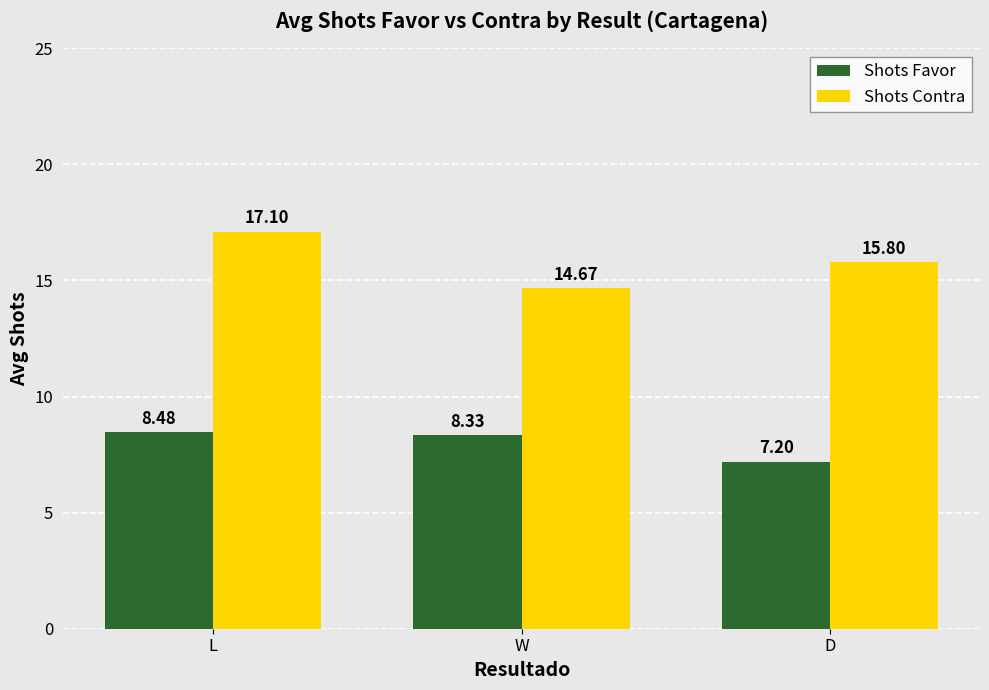

What is the difference between the highest and lowest values at W?

6.3